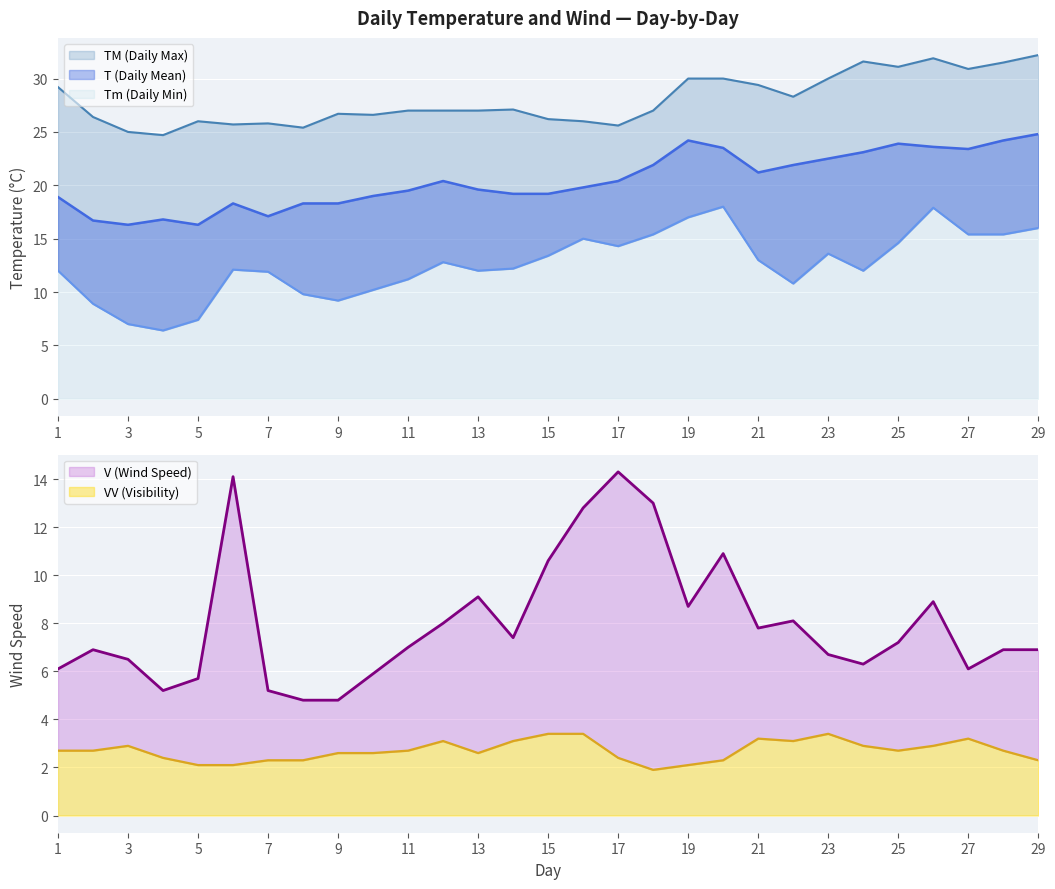

True or false: TM has a value of 41.1 at 14.

False